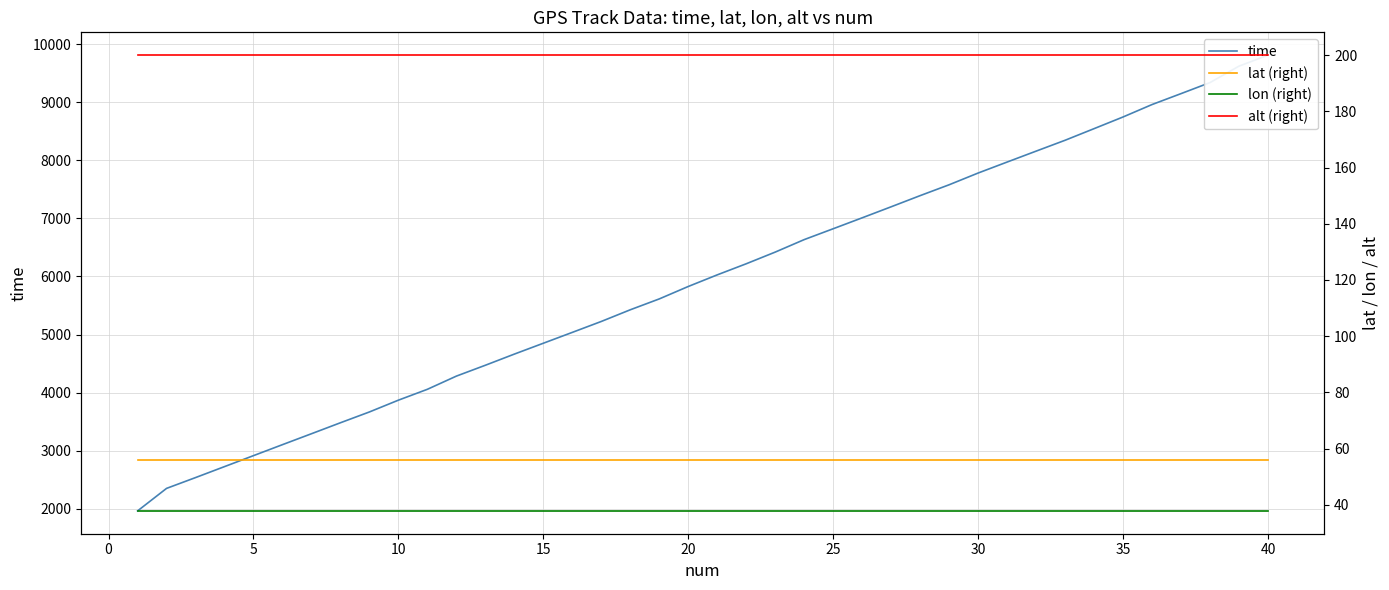

Does the chart display data point markers on the line(s)?

No